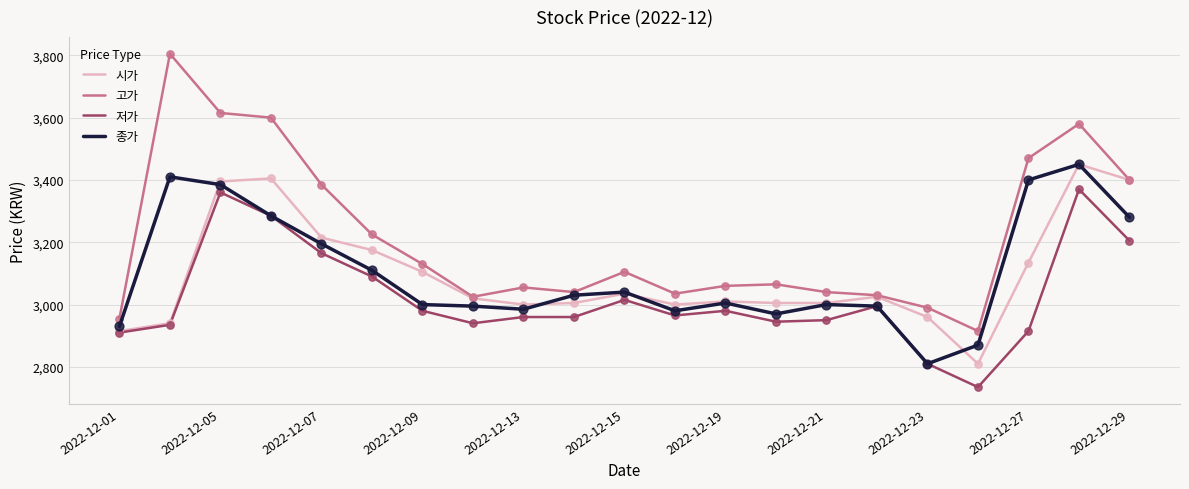

Which series has the largest range (max minus min)?

고가